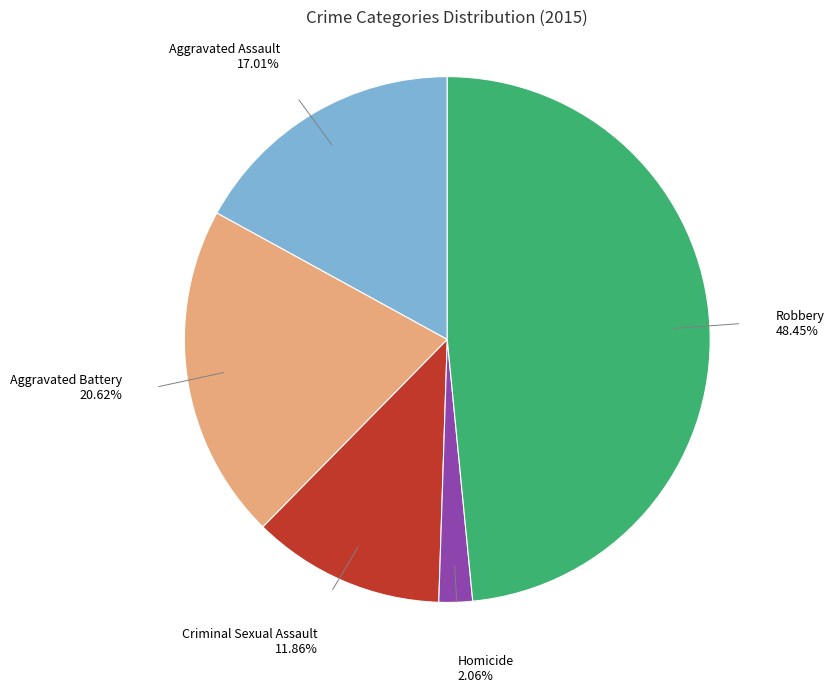

Rank the categories by value from lowest to highest.

Homicide, Criminal Sexual Assault, Aggravated Assault, Aggravated Battery, Robbery